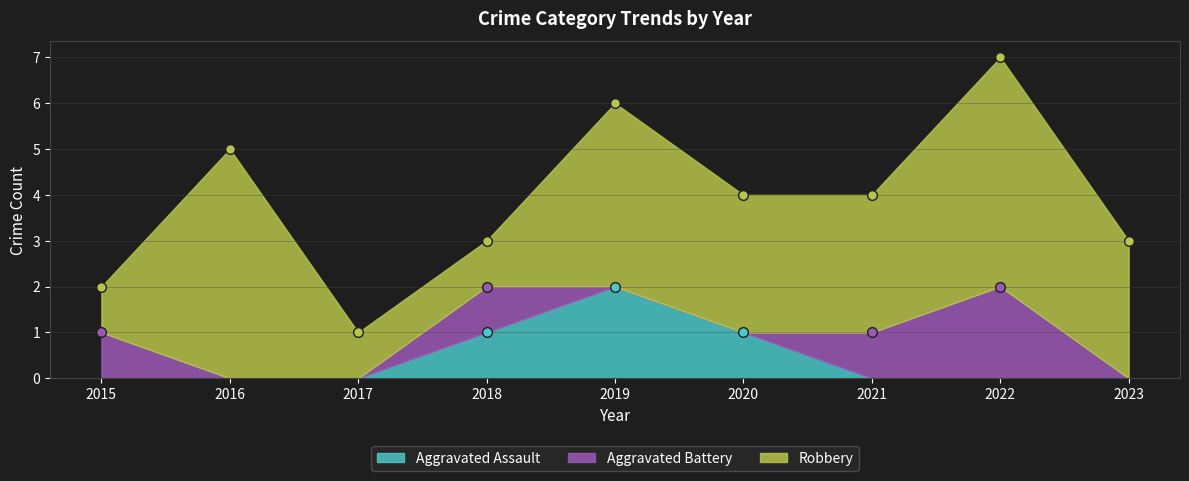

Where is the first local maximum for Aggravated Assault?

2019